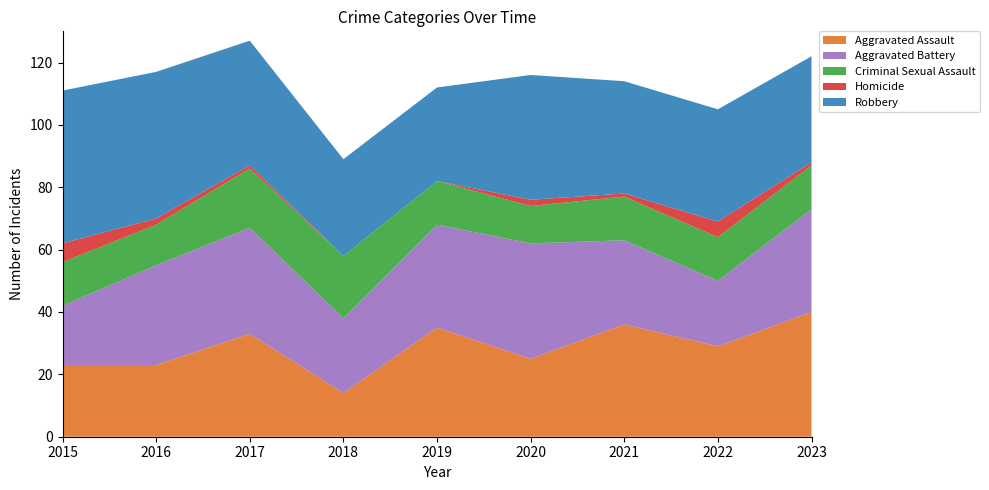

Reading right to left, list all the values displayed in this chart.

Aggravated Assault: 2023=40	2022=29	2021=36	2020=25	2019=35	2018=14	2017=33	2016=23	2015=23
Aggravated Battery: 2023=33	2022=21	2021=27	2020=37	2019=33	2018=24	2017=34	2016=32	2015=19
Criminal Sexual Assault: 2023=14	2022=14	2021=14	2020=12	2019=14	2018=20	2017=19	2016=13	2015=14
Homicide: 2023=1	2022=5	2021=1	2020=2	2019=0	2018=0	2017=1	2016=2	2015=6
Robbery: 2023=34	2022=36	2021=36	2020=40	2019=30	2018=31	2017=40	2016=47	2015=49